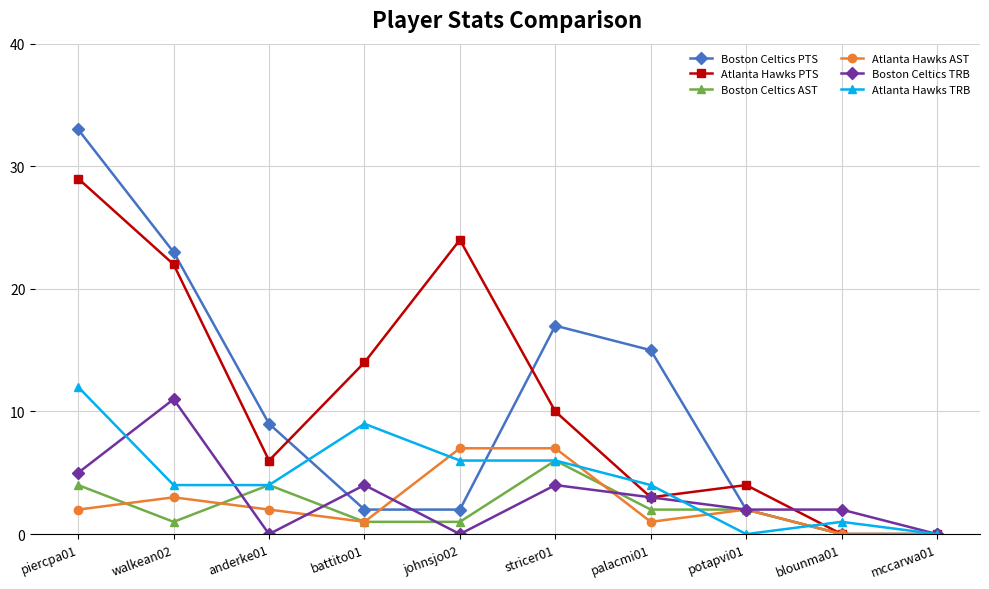

Where is the first local maximum for Boston Celtics AST?

anderke01